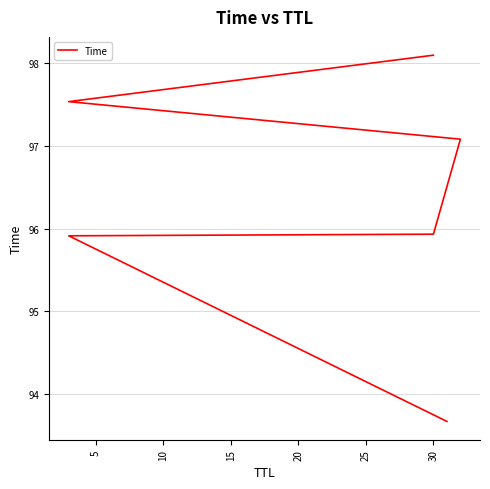

Approximately how many times larger is the value at 0 compared to 25?

1.0